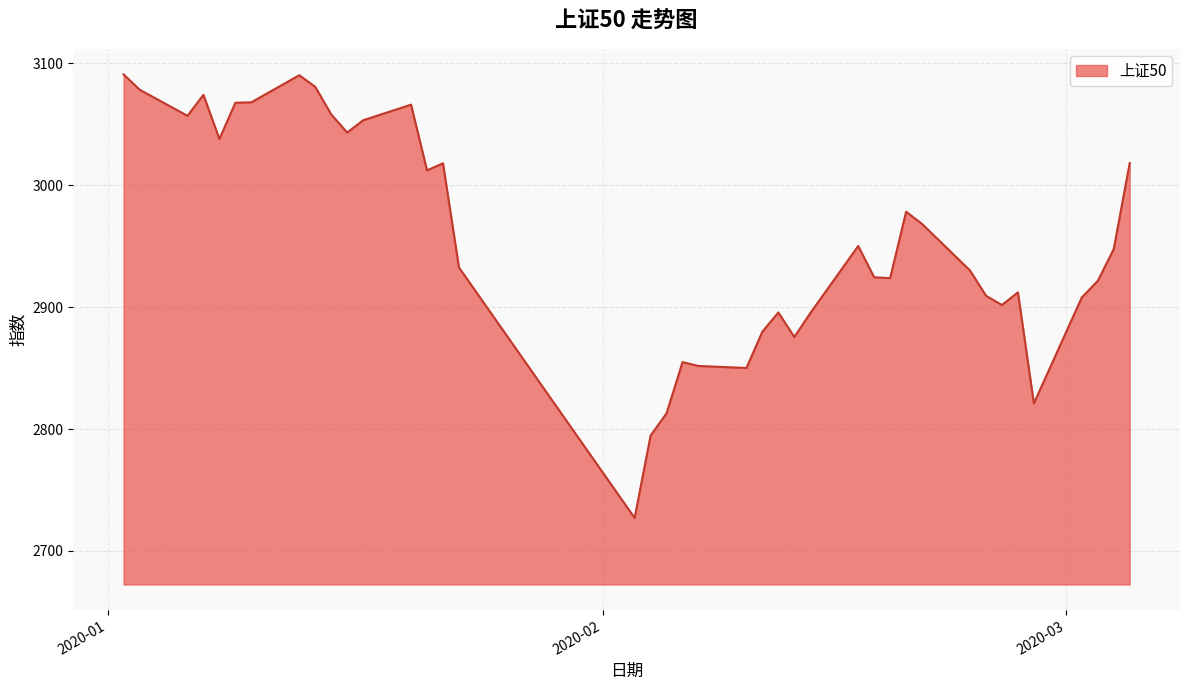

What is the difference between the maximum and minimum values?

363.7